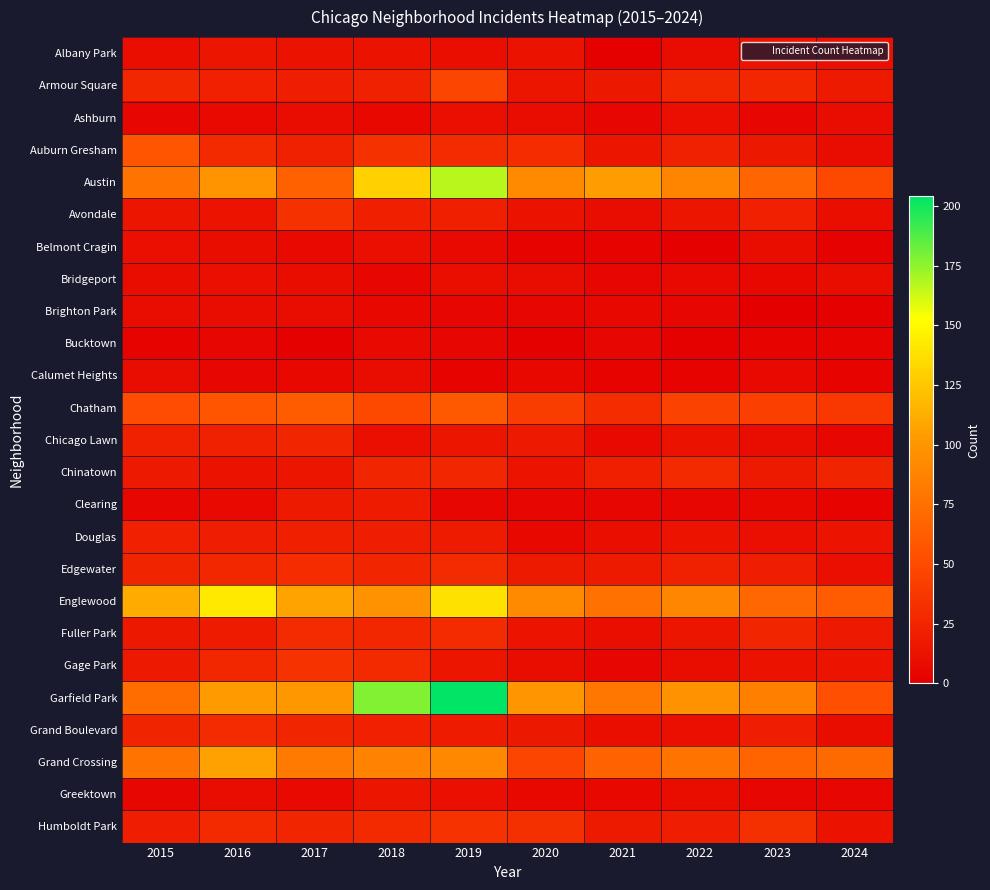

How many data points does each series have?

10